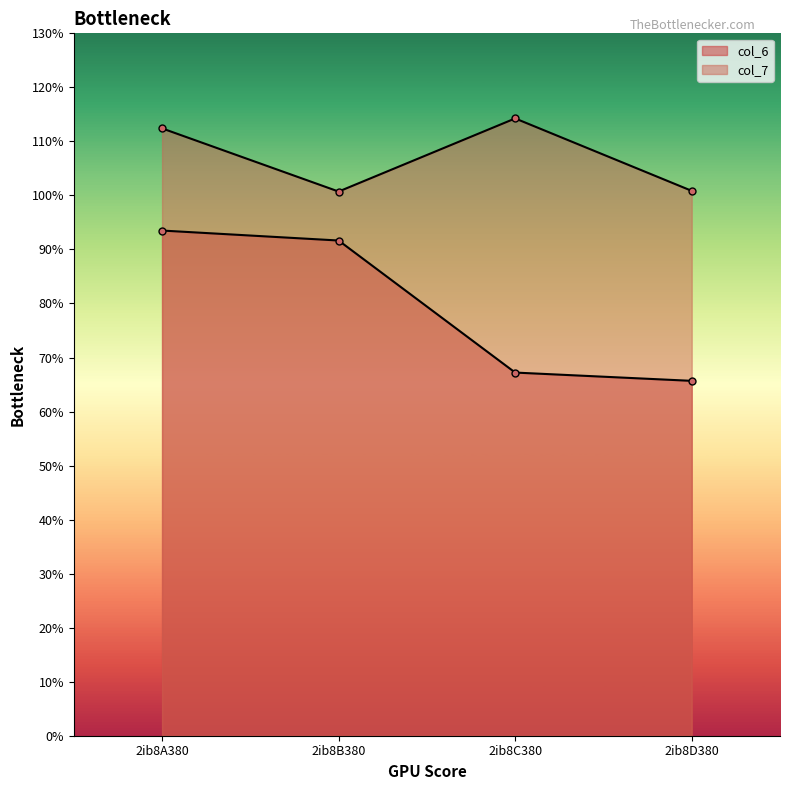

At how many categories does at least one series exceed 100?

4